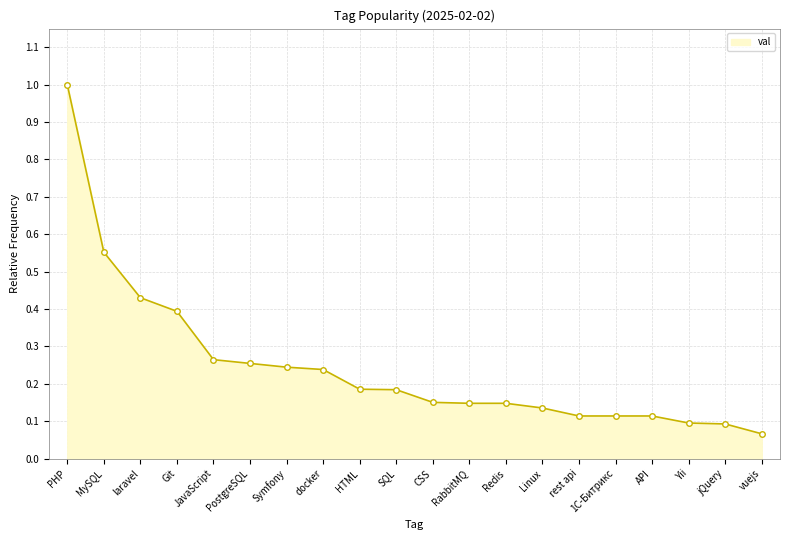

Where is the data nearest to the value 0?

vuejs